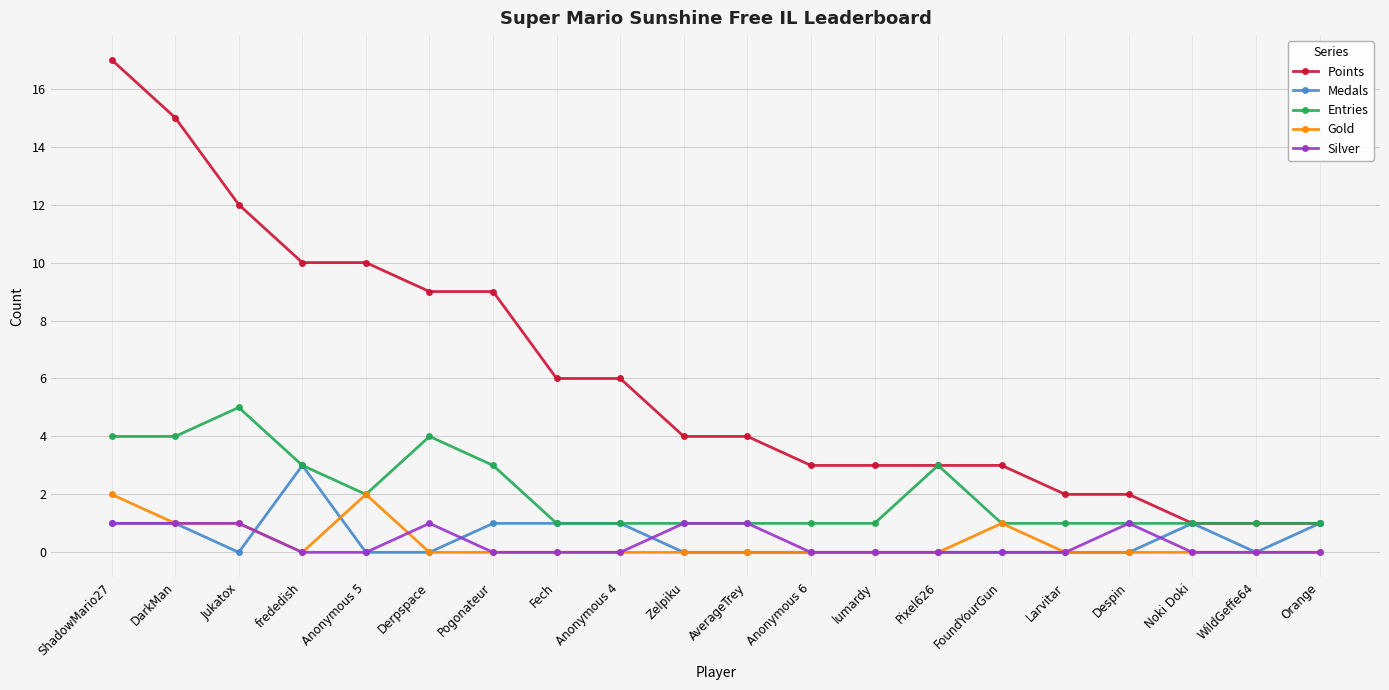

Rank the series by their maximum value, from lowest to highest.

Silver, Gold, Medals, Entries, Points